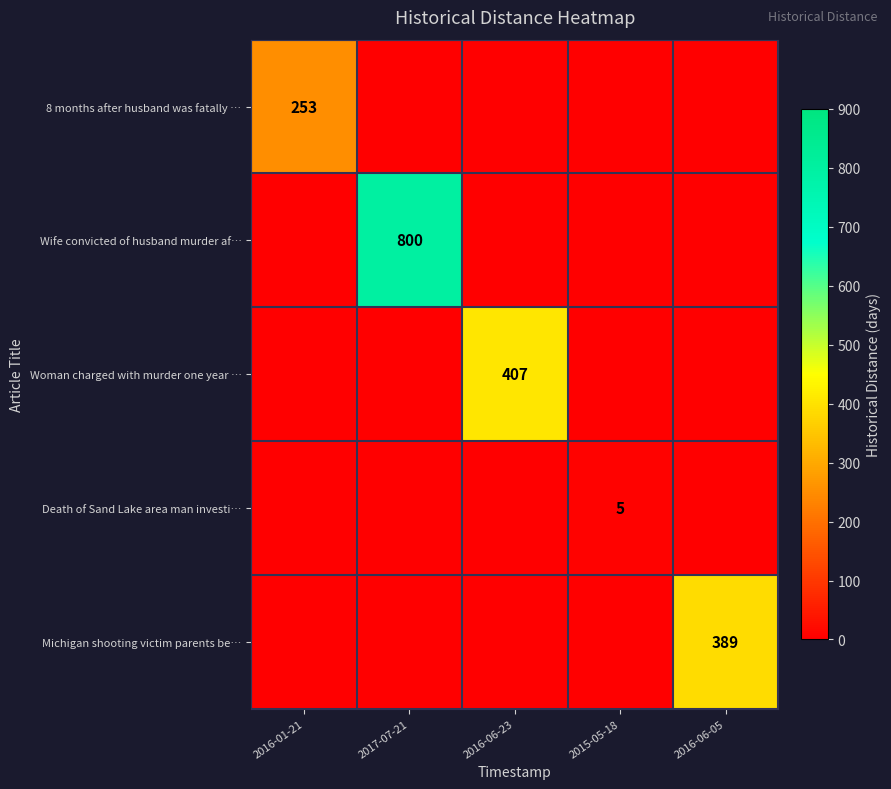

What is the difference between the highest and lowest values at 2016-06-05?

389